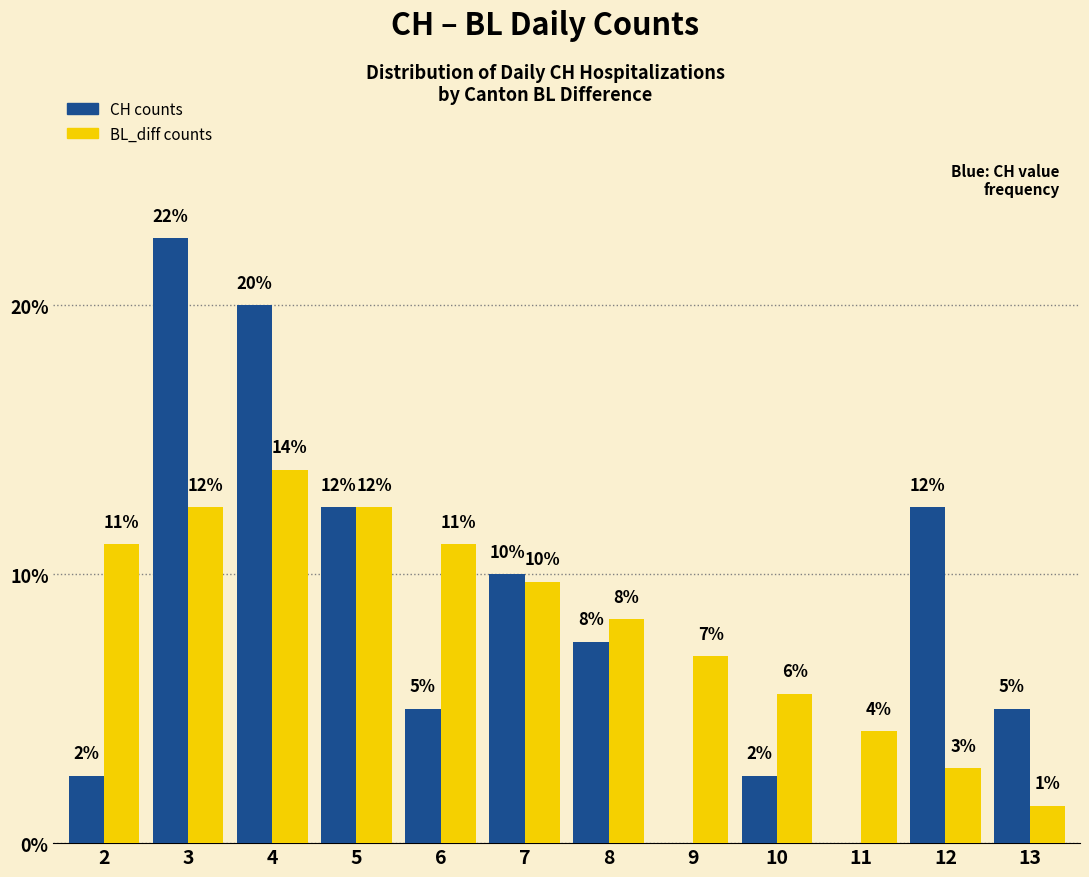

What are all the series names shown in the legend?

CH counts, BL_diff counts